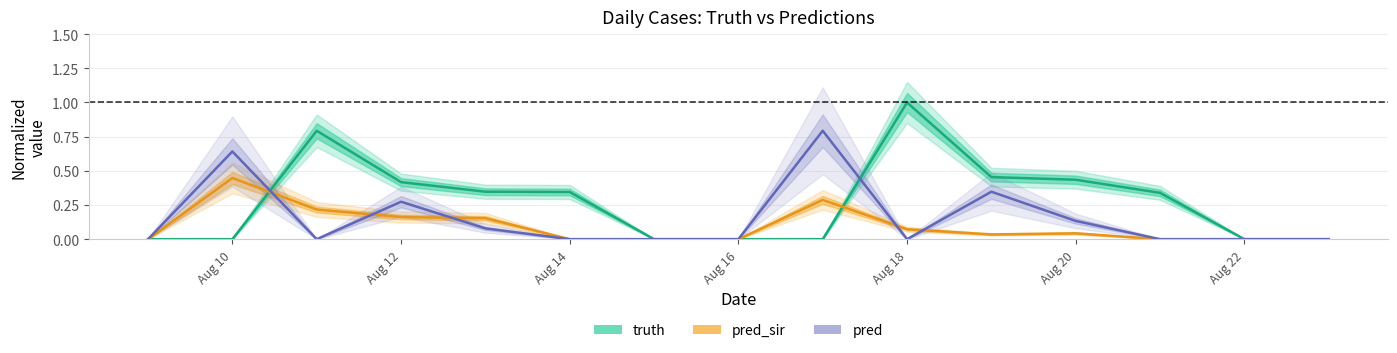

What is the maximum value for pred?

0.8